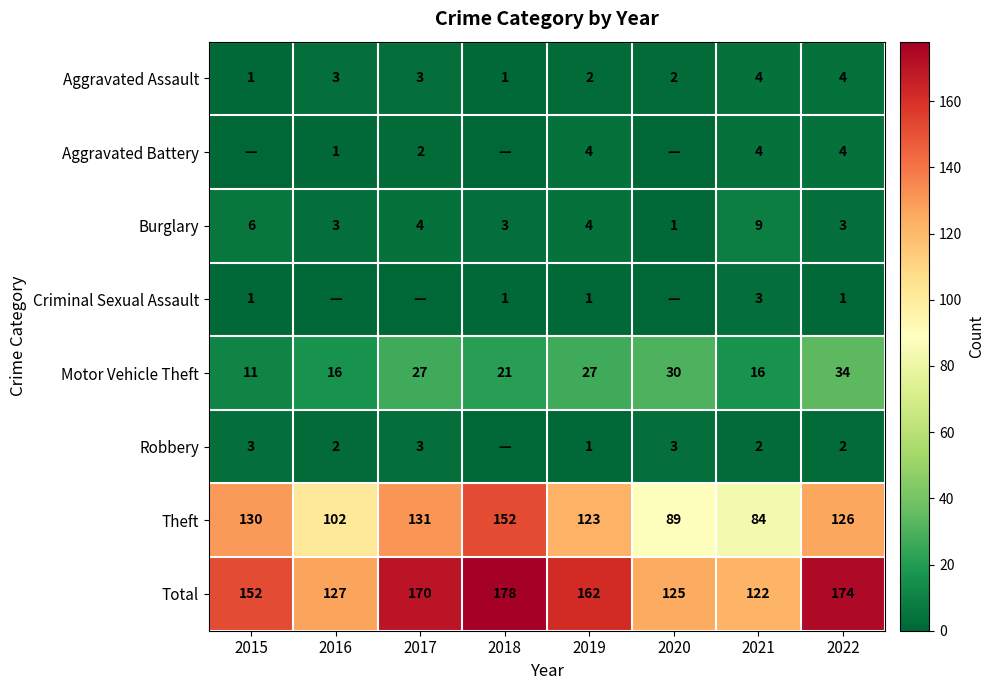

The Aggravated Assault series shows 1 at 2016. True or false?

False